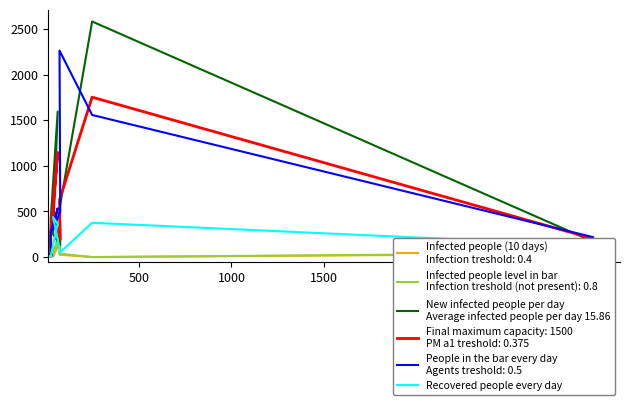

Reading left to right, list all the values displayed in this chart.

New infected people per day
Average infected people per day 15.86: 8	400	34	9	250	1594	530	130	2581	171
Recovered people every day: 6	13	15	10	439	362	46	56	376	127